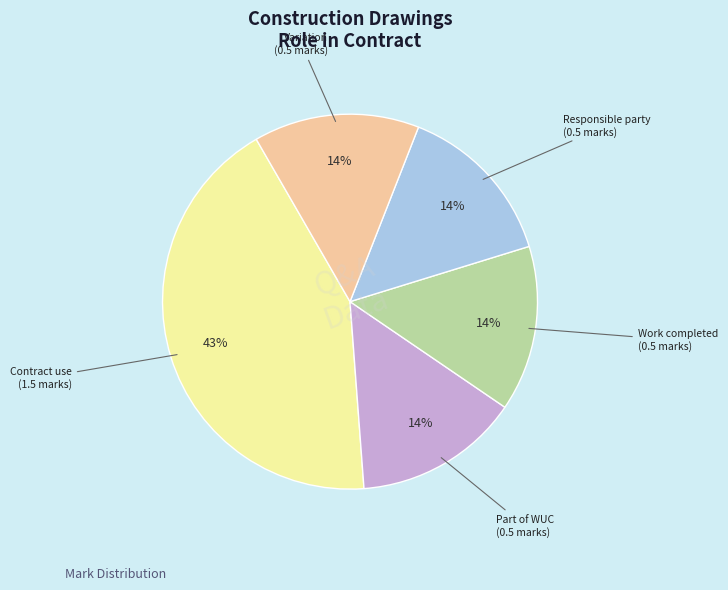

Is there a majority slice in this chart?

No